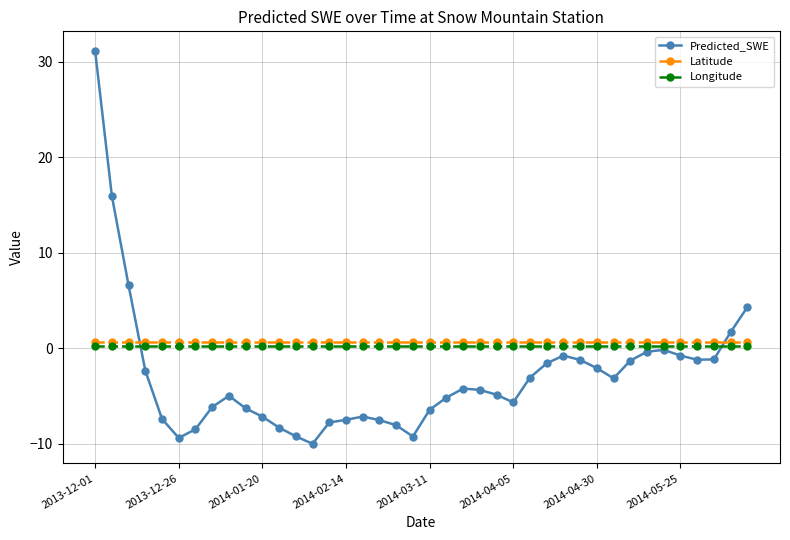

What is the value of the Predicted_SWE point at the 5th from the left?

-7.4